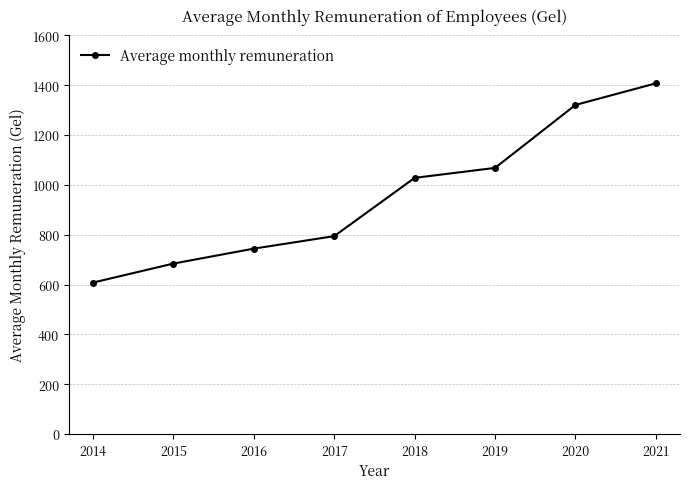

Where is the data nearest to the value 1007?

2018